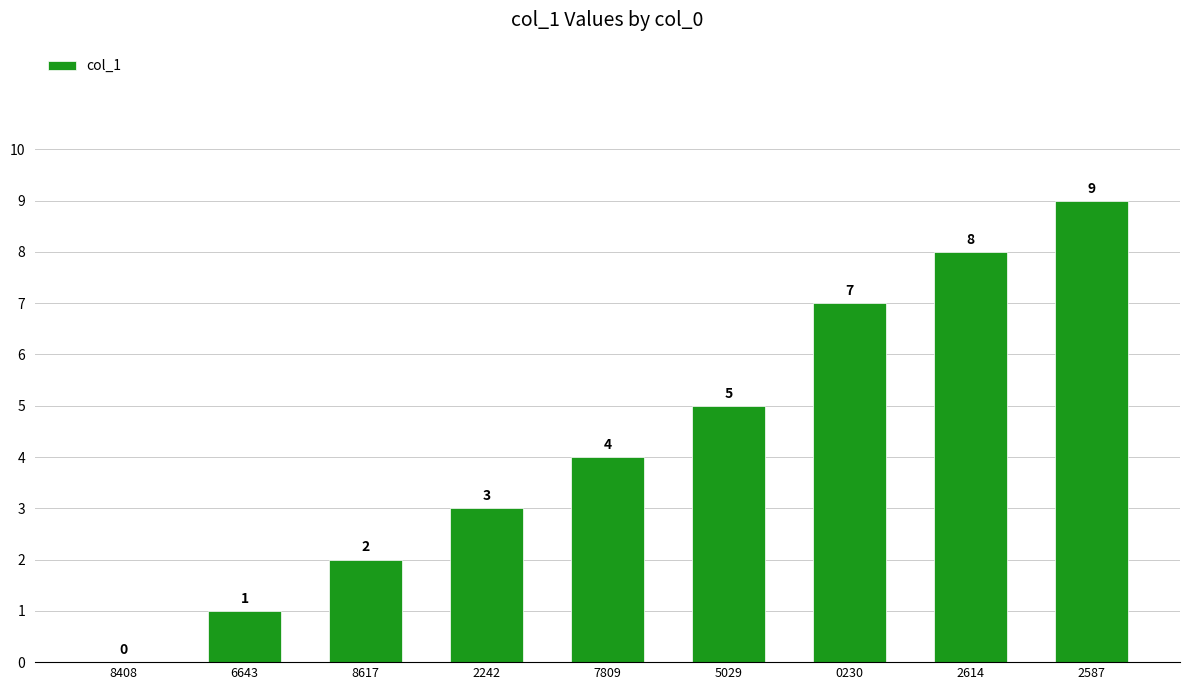

Which has a higher value, 8408 or 0230?

0230